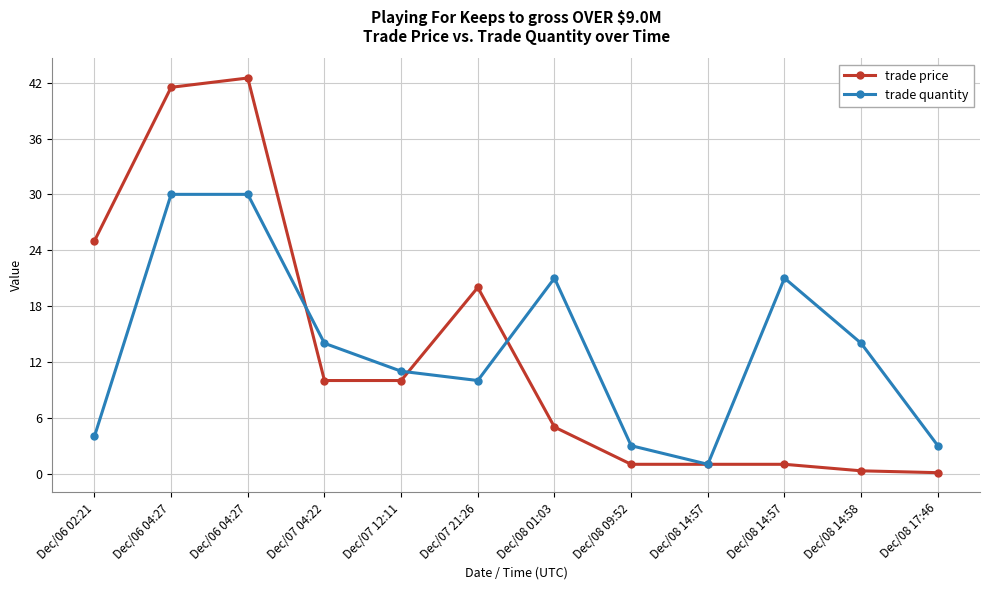

The trade quantity series shows 4.4 at Dec/08 17:46. True or false?

False